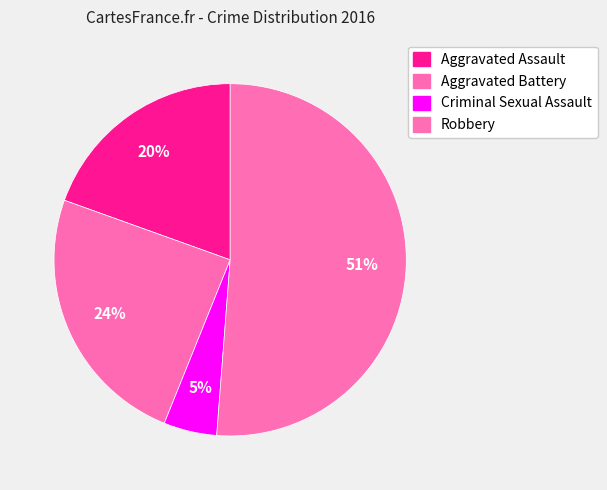

Rank the categories by value from lowest to highest.

Criminal Sexual Assault, Aggravated Assault, Aggravated Battery, Robbery